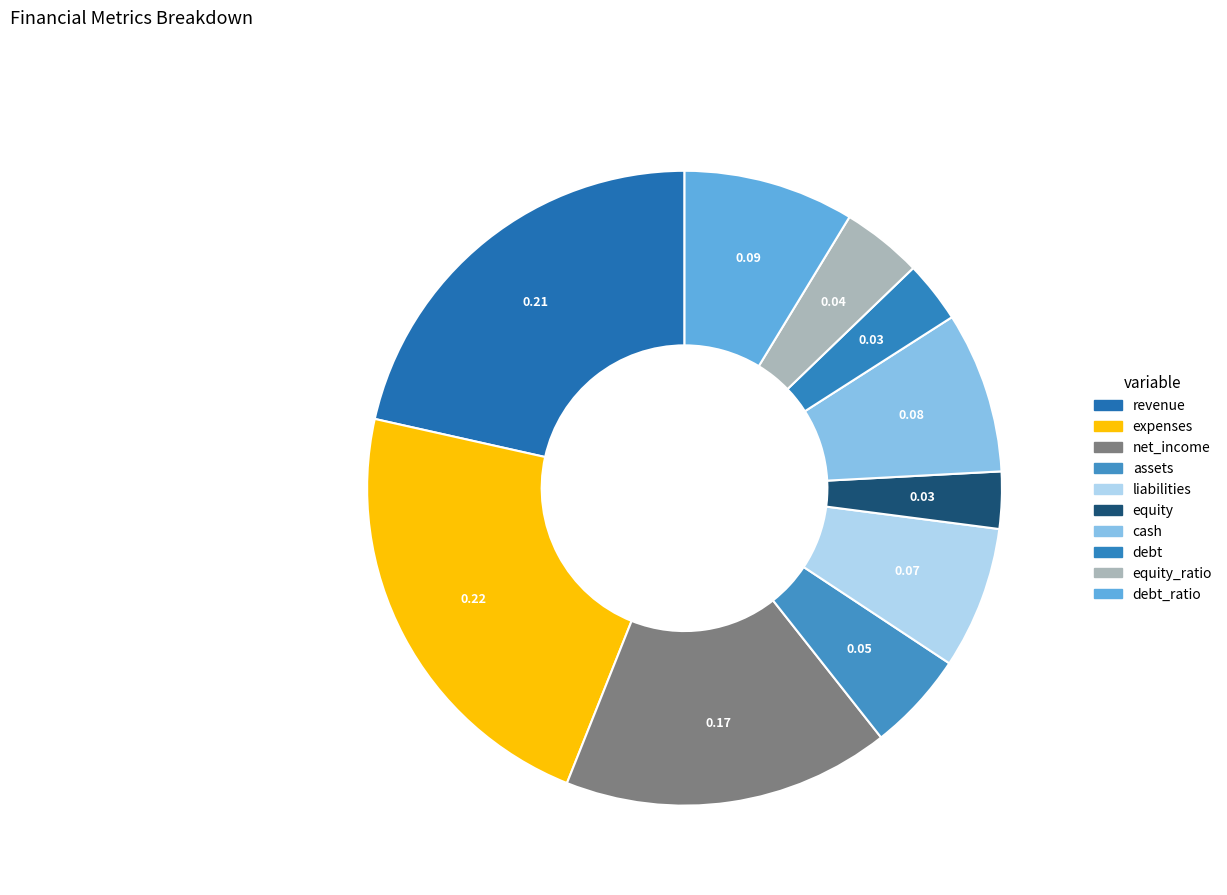

Rank the categories by value from highest to lowest.

expenses, revenue, net_income, debt_ratio, cash, liabilities, assets, equity_ratio, debt, equity